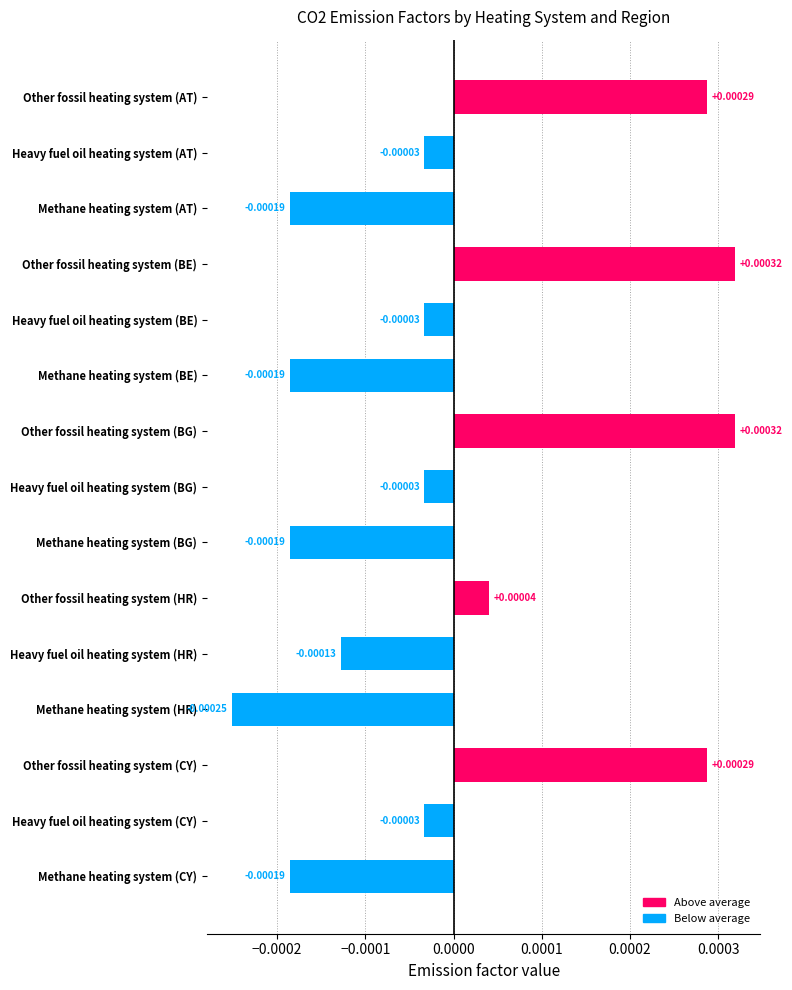

Does the chart contain stacked bars?

No